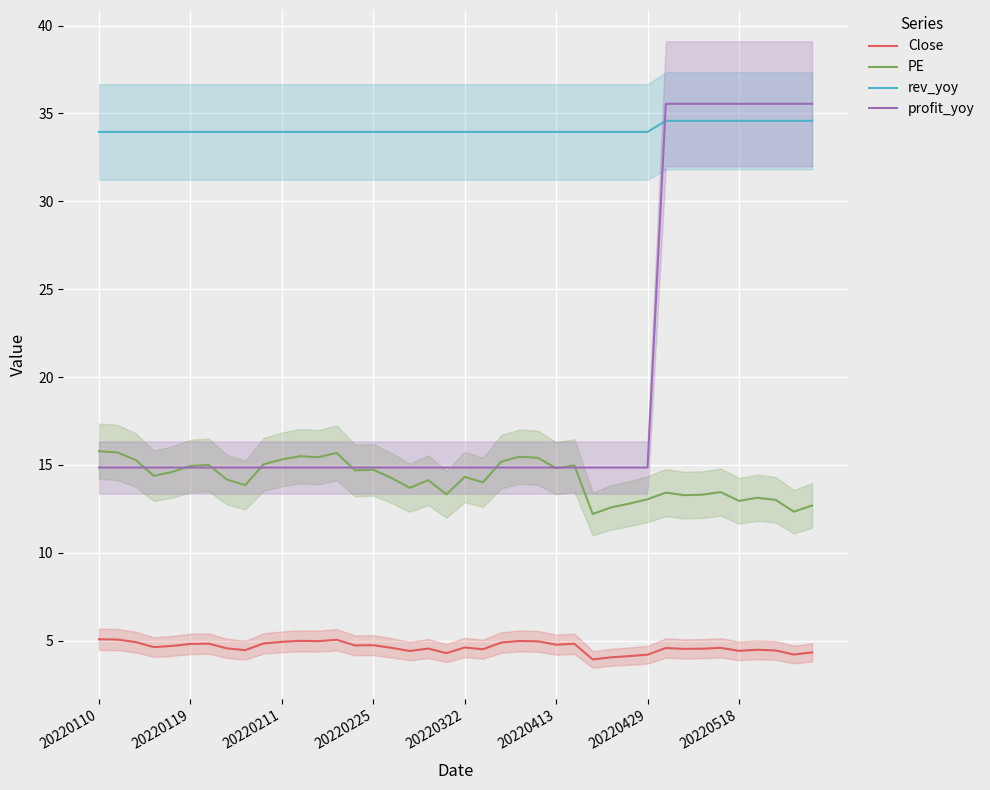

What is the value of the PE point at the 25th from the left?

15.4